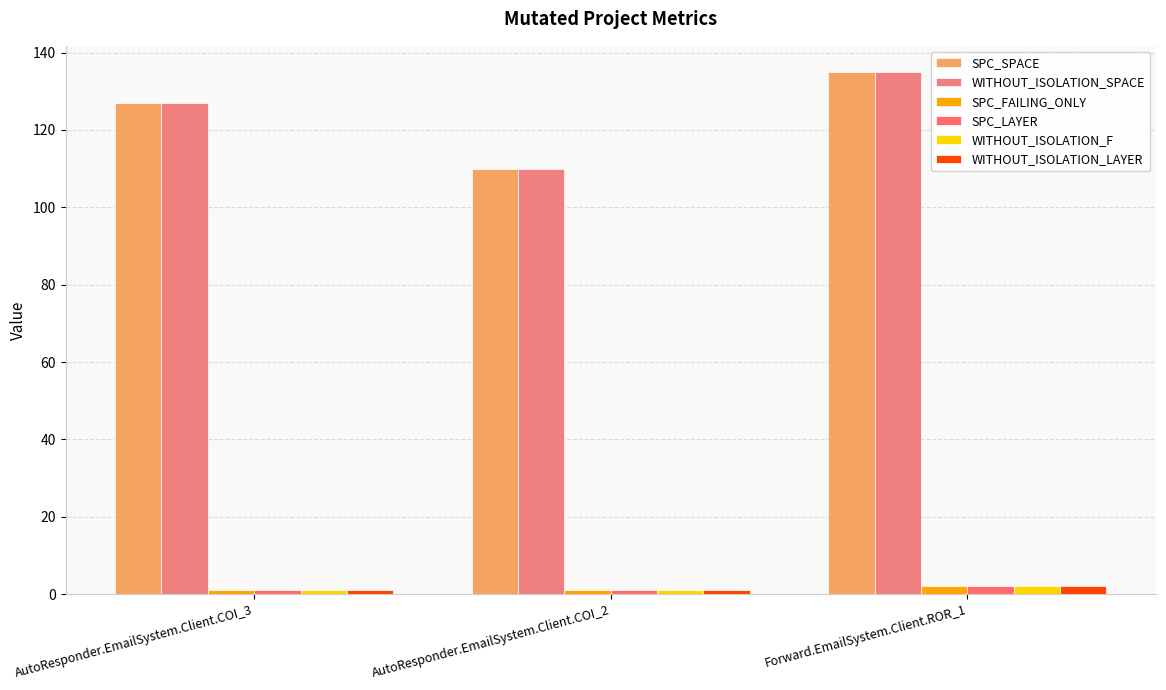

What are all the series names shown in the legend?

SPC_SPACE, WITHOUT_ISOLATION_SPACE, SPC_FAILING_ONLY, SPC_LAYER, WITHOUT_ISOLATION_F, WITHOUT_ISOLATION_LAYER